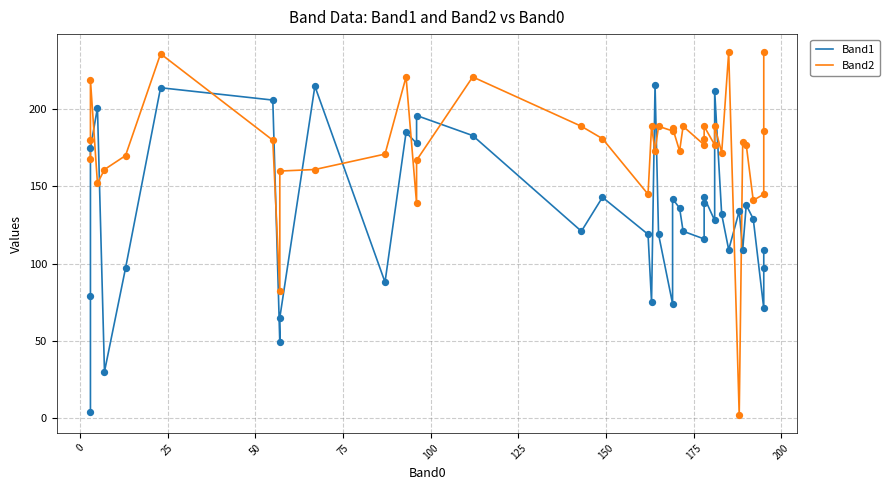

Which series contains the highest Y value?

Band2